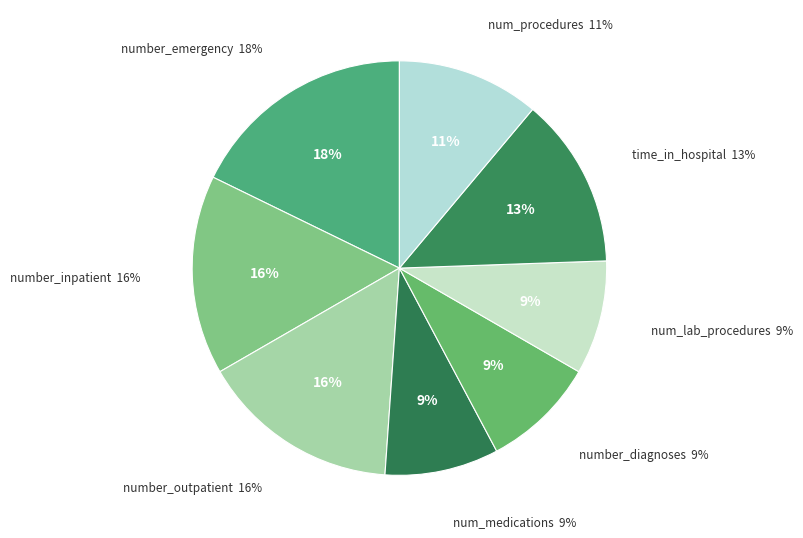

Between number_diagnoses and number_emergency, which is larger?

number_emergency